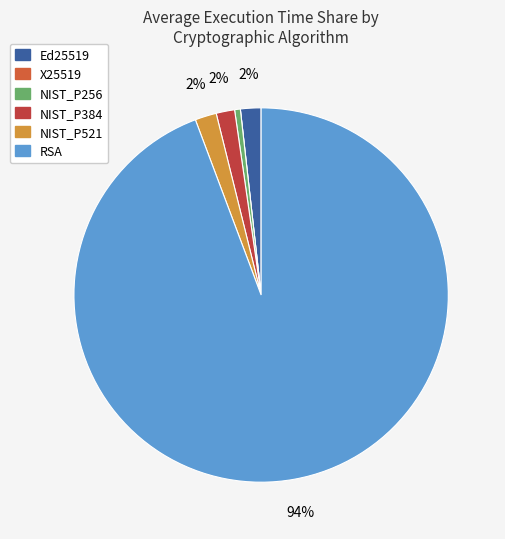

What portion of the pie excludes NIST_P256?

99.5%